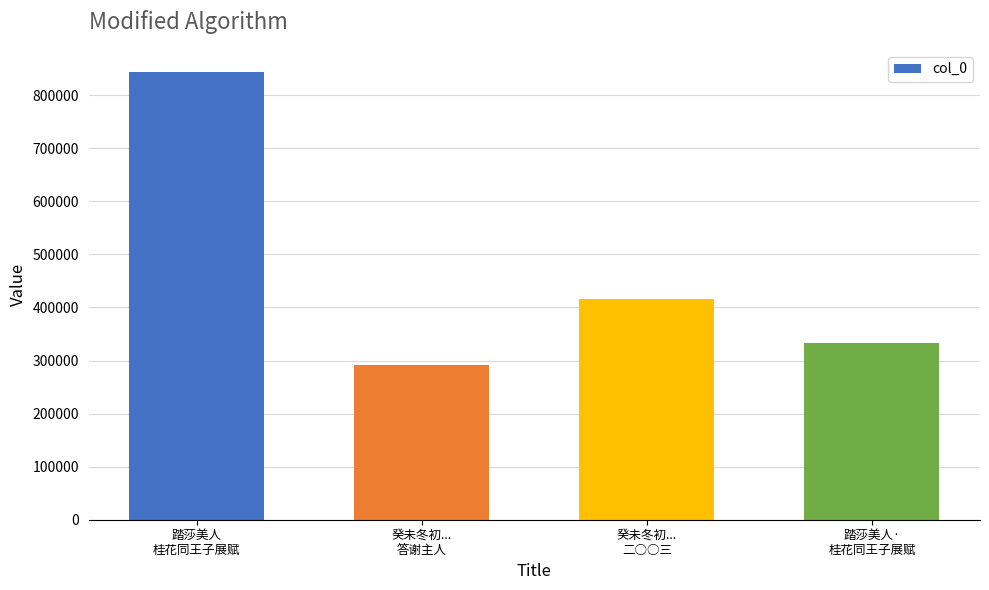

What is the ratio of the value at 踏莎美人·
桂花同王子展赋 to the value at 癸未冬初...
二○○三?

0.8